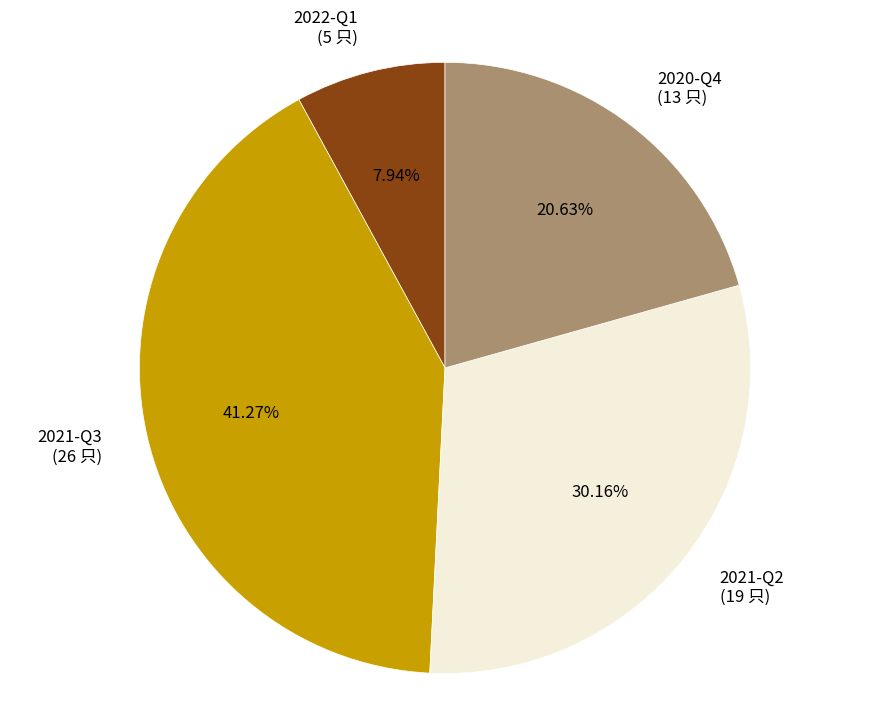

What percentage is the 2022-Q1 slice, to the nearest percent?

8%